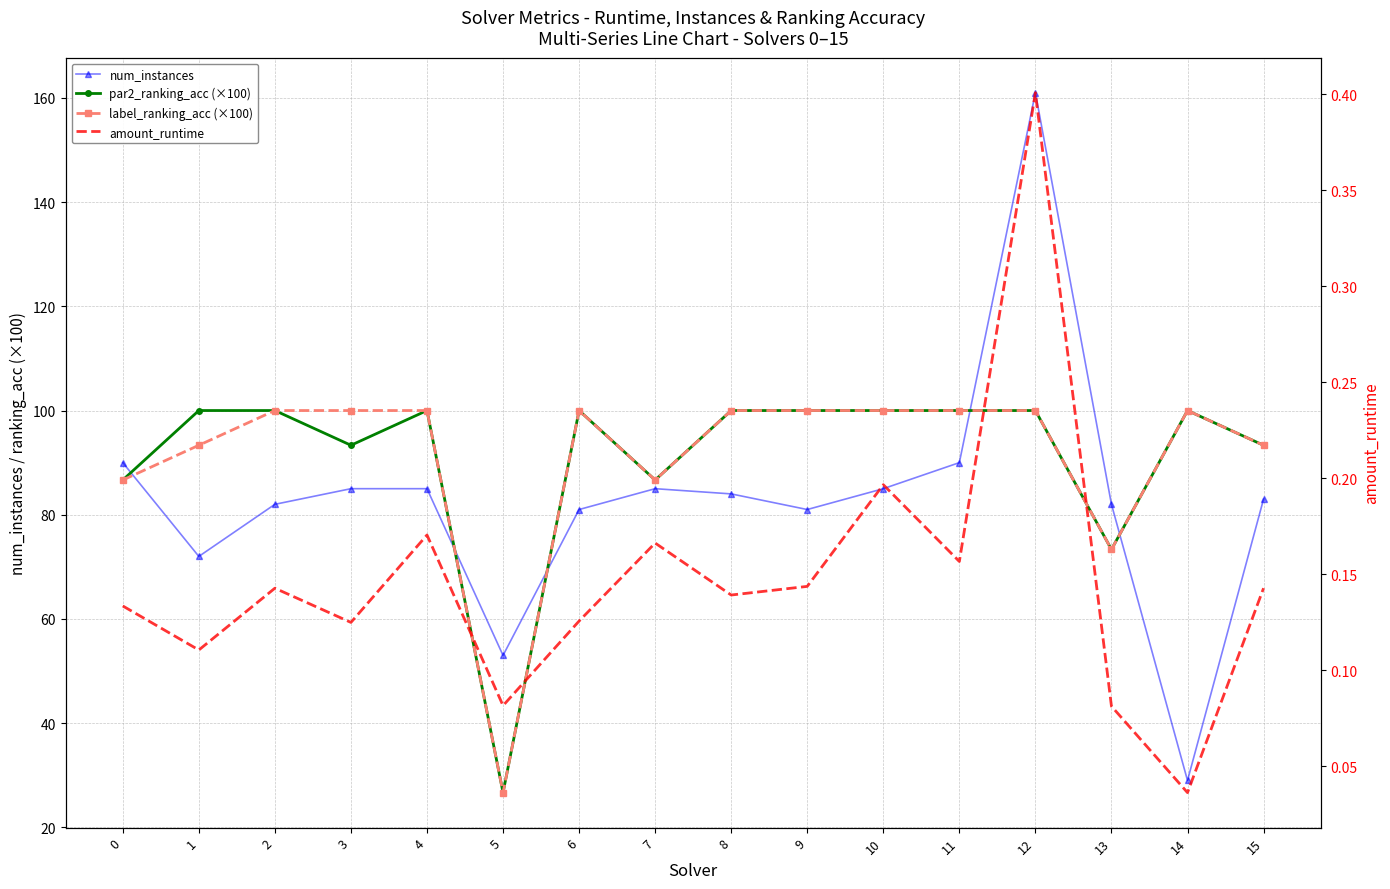

What is the greatest value displayed?

161.0